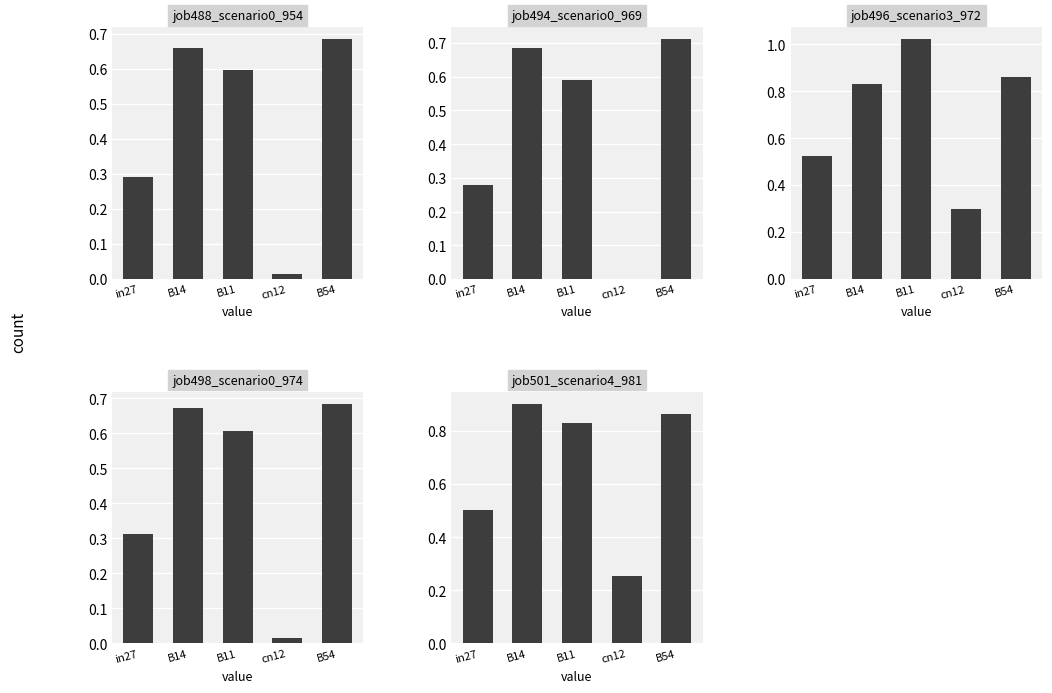

What is the approximate value of job501_scenario4_981 at B54?

0.9